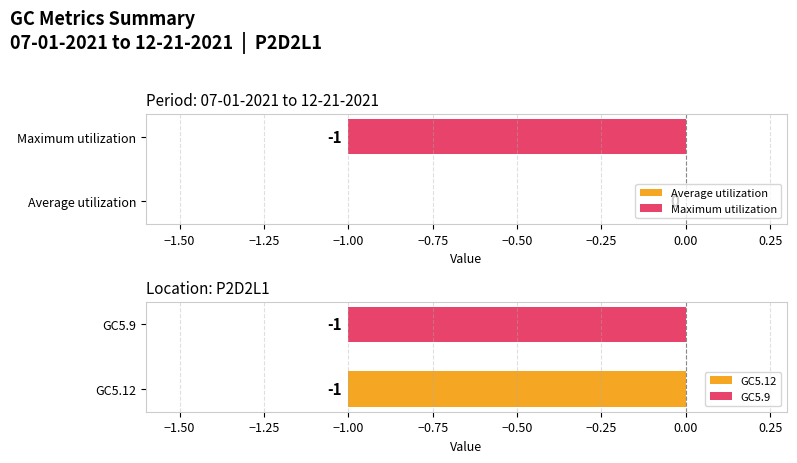

What is the difference between the maximum and minimum values?

1